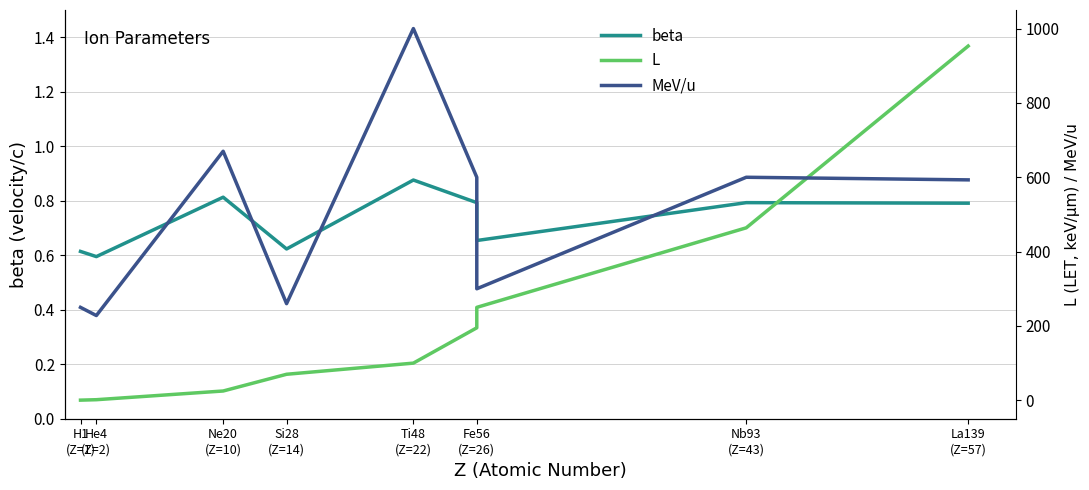

Between Si28 (Z=14) and Fe56 (Z=26), which series saw the biggest shift?

L